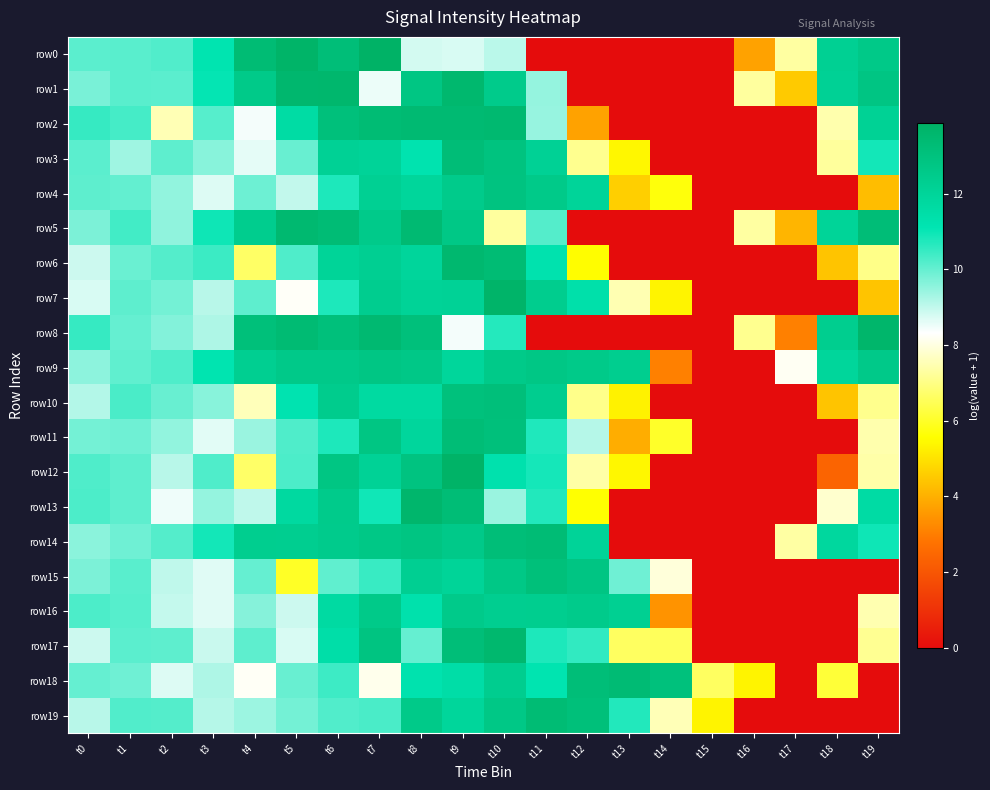

Which series has the largest total across all categories?

row9